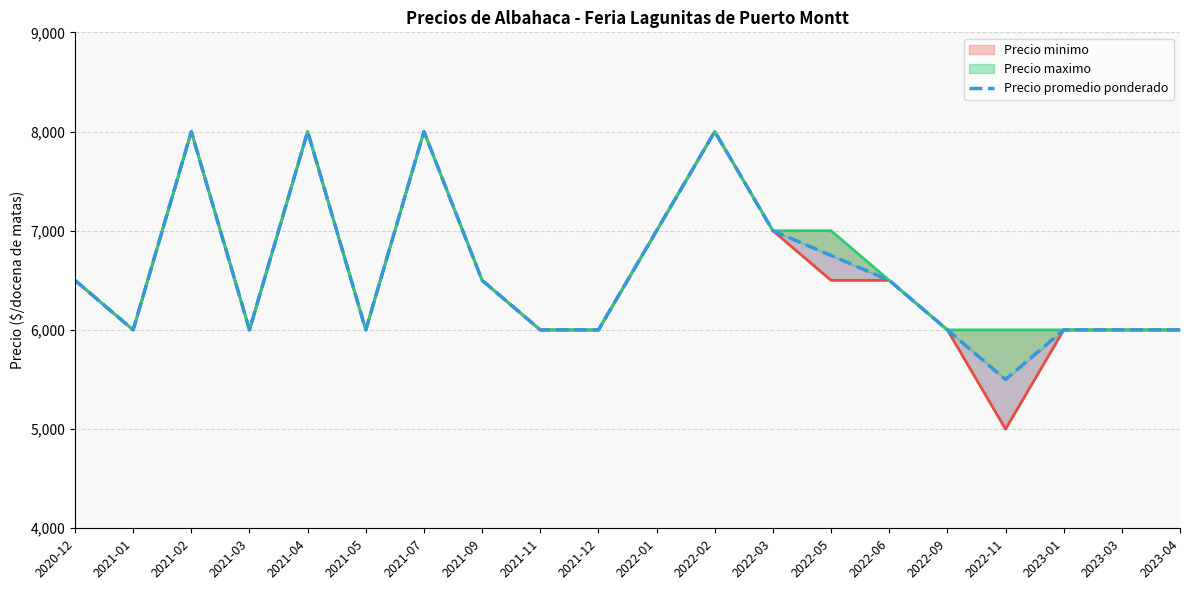

List the labels in order of value, smallest first.

2022-11, 2021-01, 2021-03, 2021-05, 2021-11, 2021-12, 2022-09, 2023-01, 2023-03, 2023-04, 2020-12, 2021-09, 2022-06, 2022-05, 2022-01, 2022-03, 2021-02, 2021-04, 2021-07, 2022-02